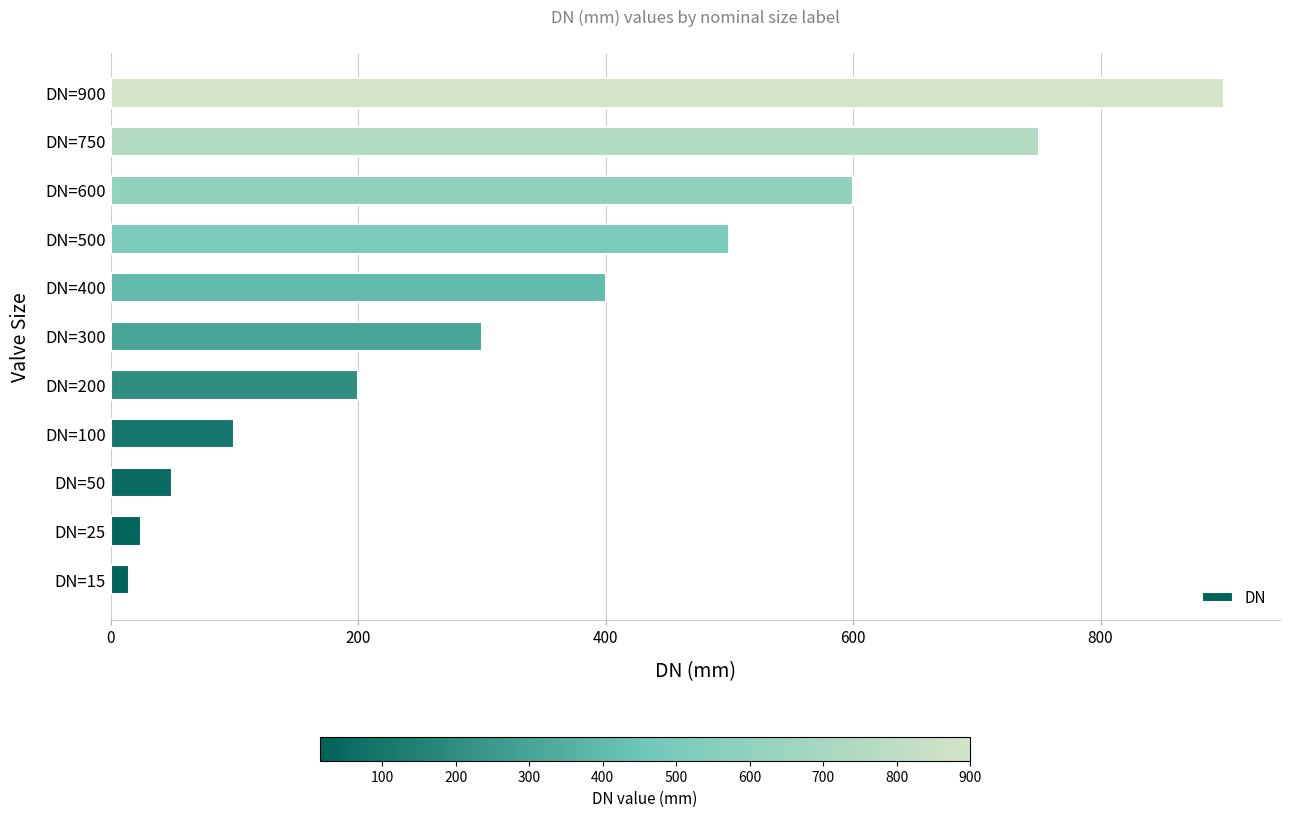

What is the sum of all values?

3840